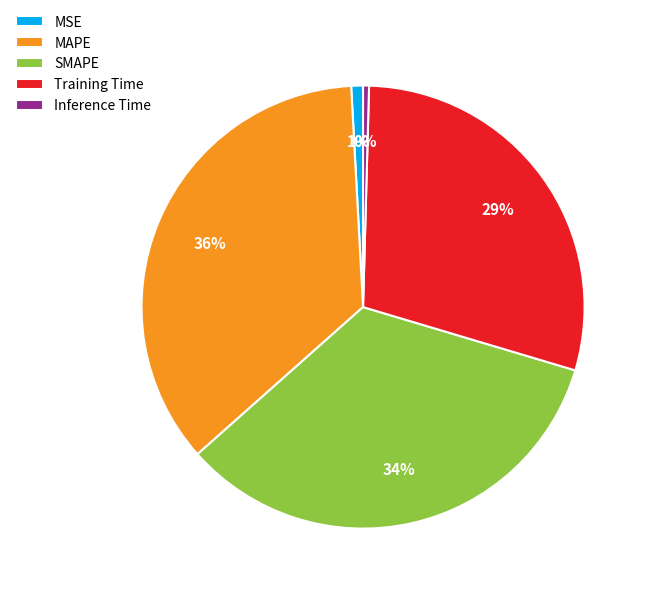

Is the sum of Training Time and SMAPE greater than half?

Yes